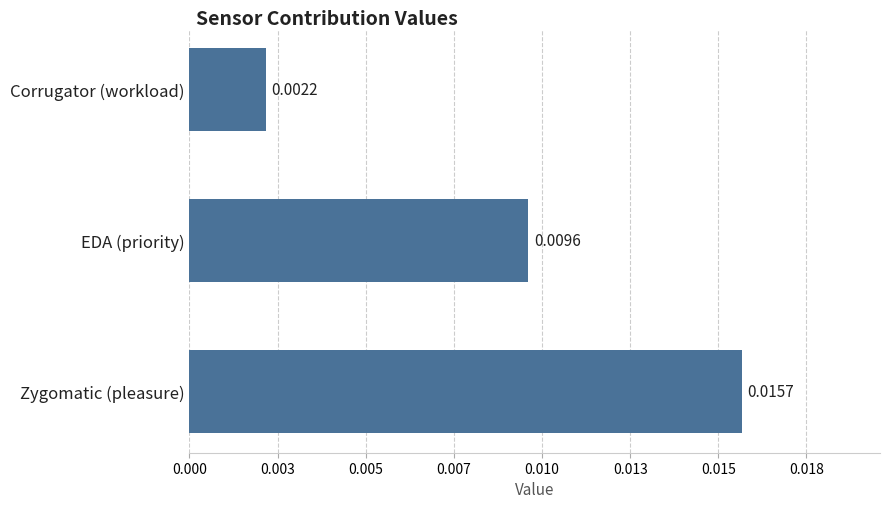

Count the values in the range 0 to 1.

3